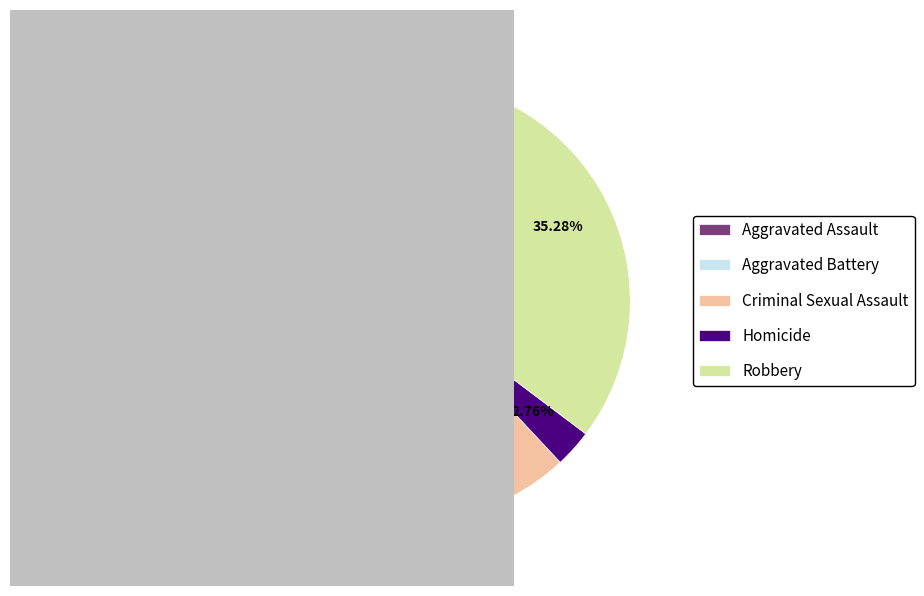

To the nearest percent, what is the difference between the Aggravated Assault and Robbery slice percentages?

9%